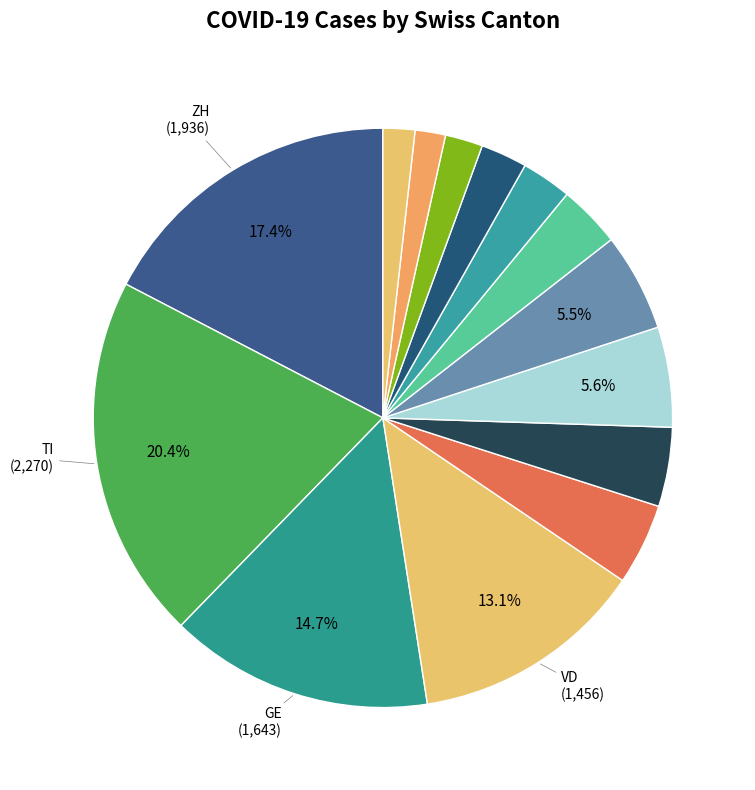

Count the number of slices in the pie.

14